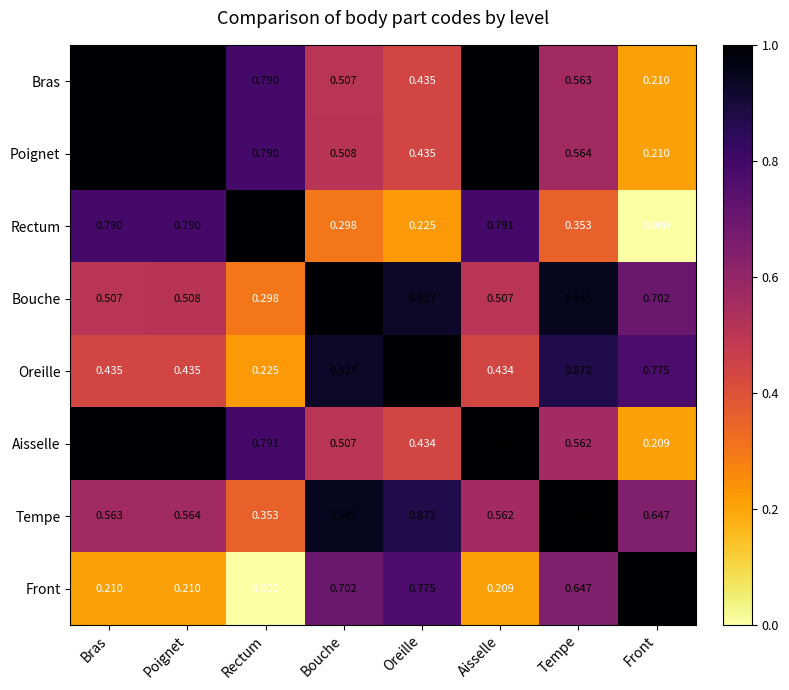

Which series has the largest total across all categories?

Tempe